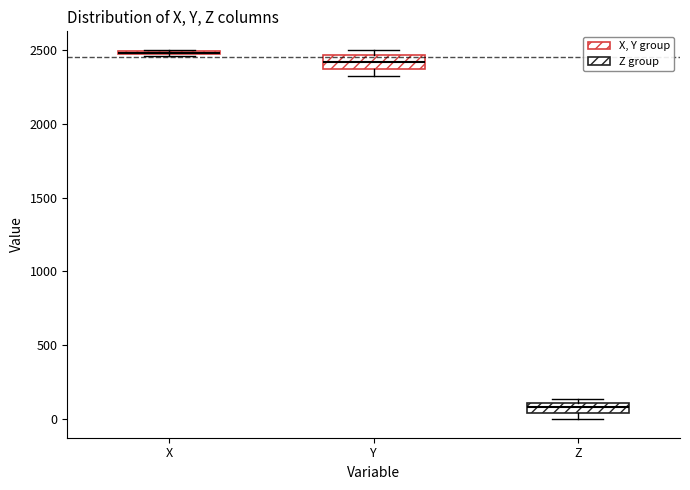

Where is the upper edge of the box for X on the y-axis? The values are not printed on the chart, so give them approximately, as read against the axis.

2500